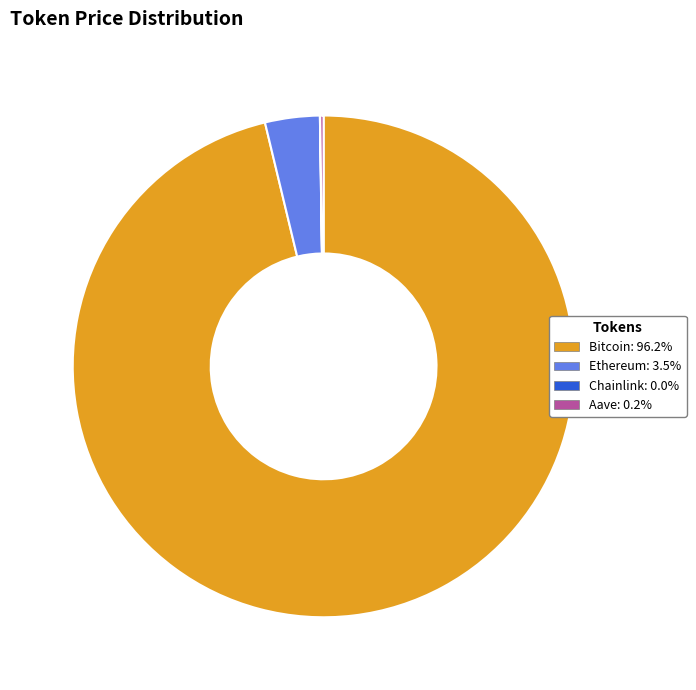

Which slice is the largest?

Bitcoin